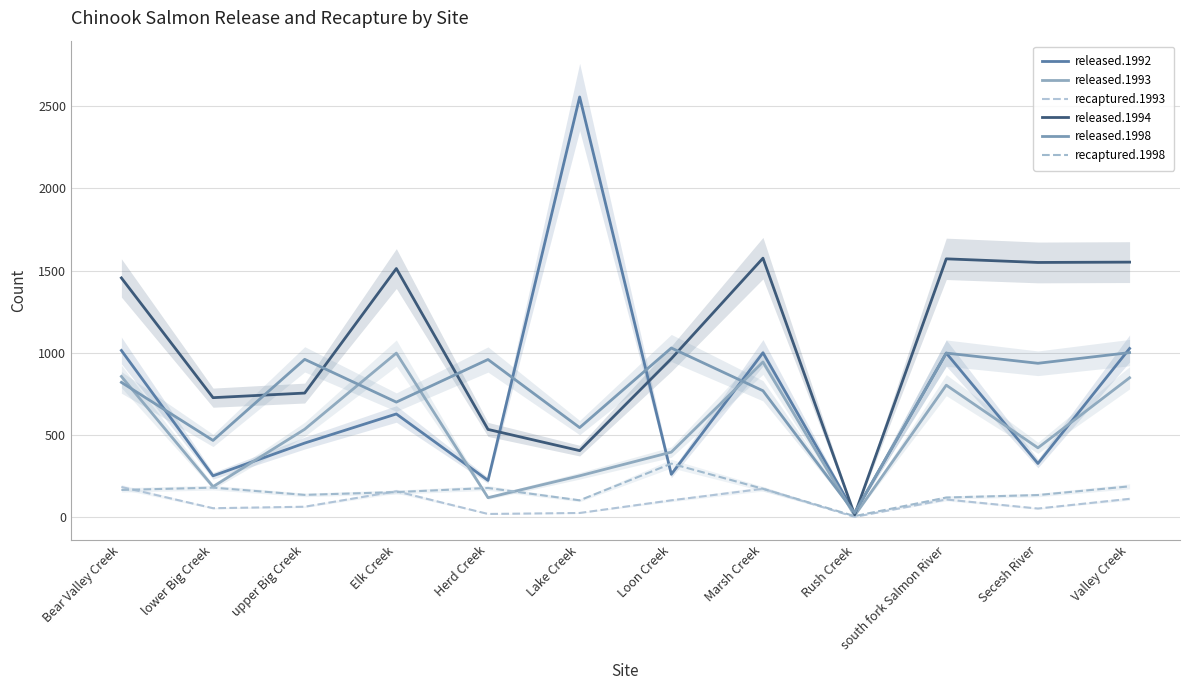

Which series has the largest total across all categories?

released.1994